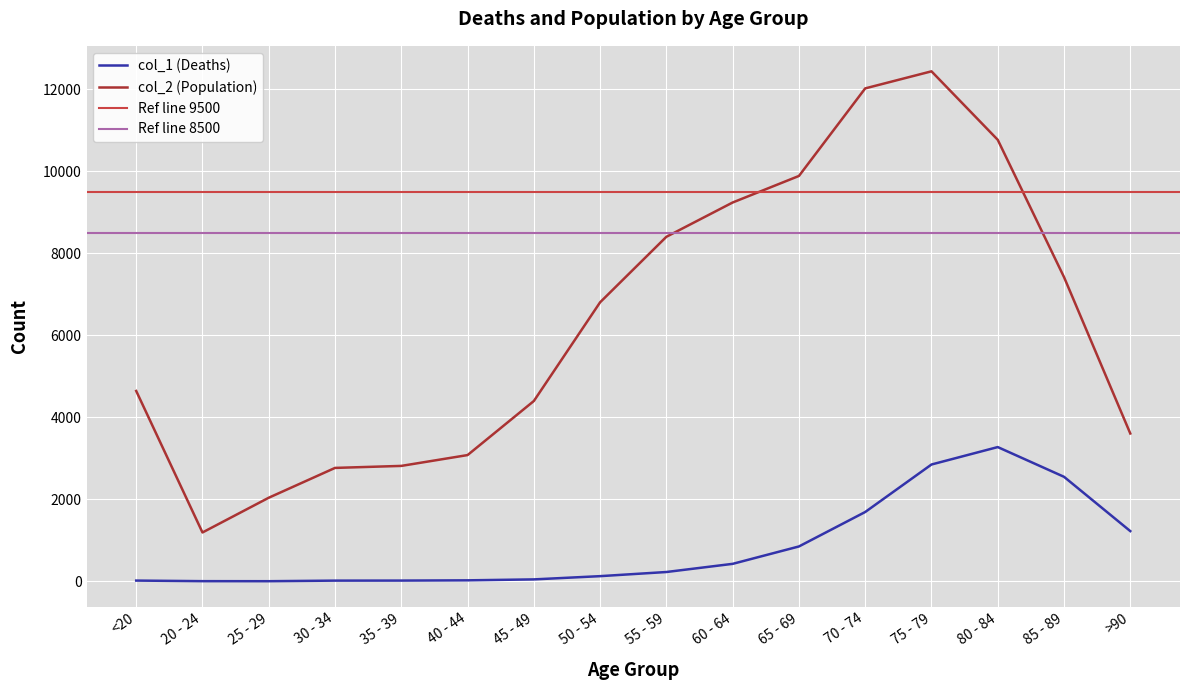

What is the maximum value for col_1?

3273